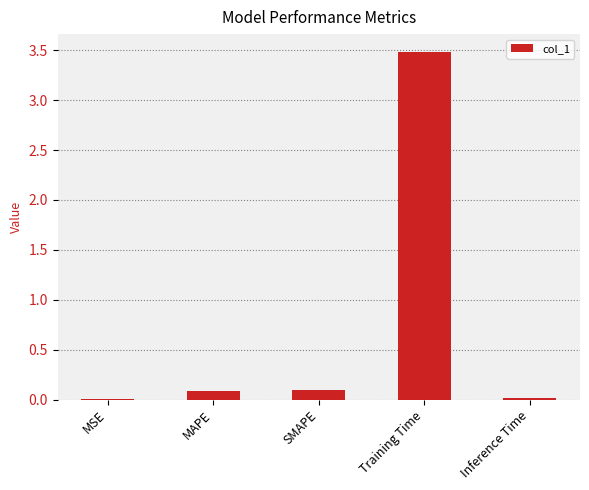

Between Inference Time and SMAPE, which is larger?

SMAPE